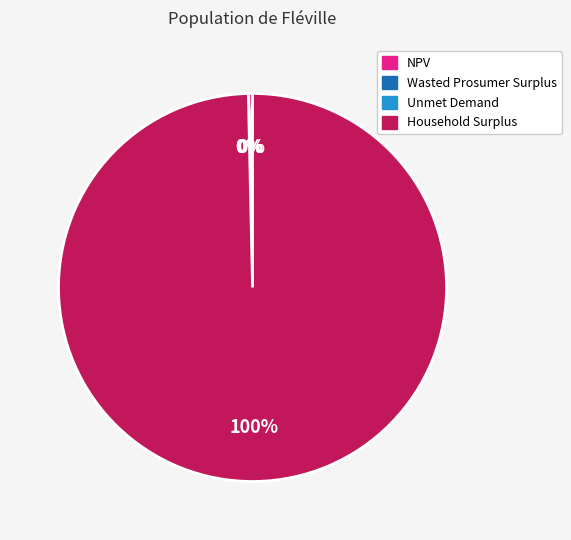

Do NPV and Household Surplus together represent more than half of the pie?

Yes